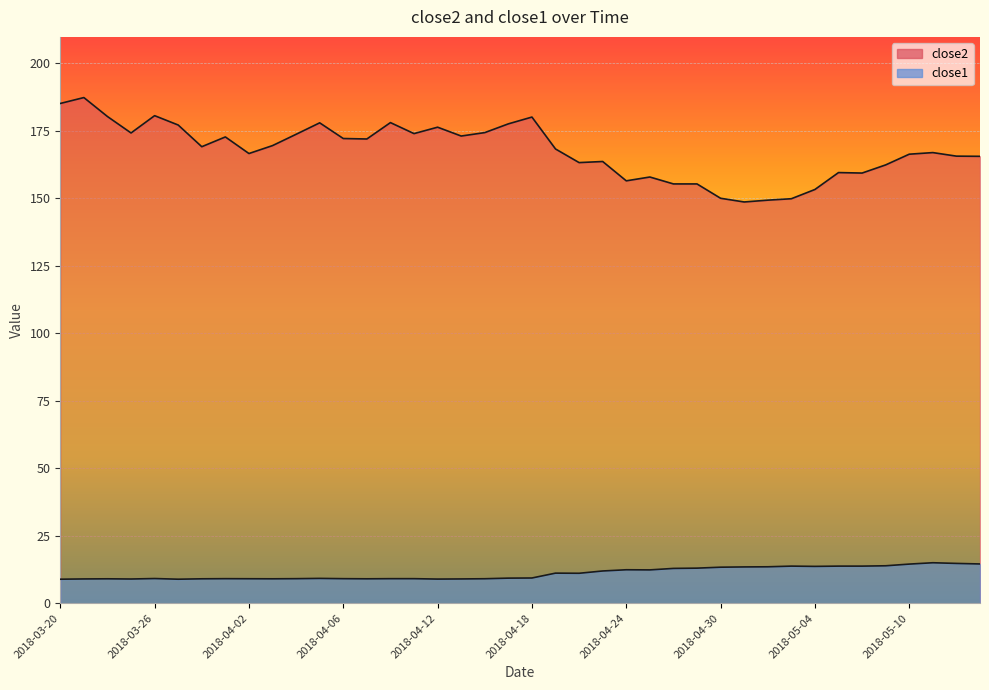

Reading left to right, transcribe all the data shown in this chart.

close2: 185.1	187.3	180.3	174.2	180.6	177.1	169.1	172.7	166.6	169.5	173.7	177.9	172.1	171.9	178.0	173.9	176.3	173.0	174.3	177.6	180.1	168.2	163.2	163.6	156.4	157.9	155.3	155.3	150.0	148.6	149.3	149.8	153.2	159.5	159.3	162.3	166.3	166.9	165.6	165.5
close1: 8.9	9.0	9.0	8.9	9.1	8.9	9.0	9.1	9.1	9.0	9.1	9.2	9.1	9.0	9.1	9.1	8.9	9.0	9.1	9.3	9.3	11.1	11.1	11.9	12.4	12.3	12.9	13.0	13.3	13.4	13.5	13.7	13.6	13.7	13.7	13.8	14.5	15.0	14.7	14.5